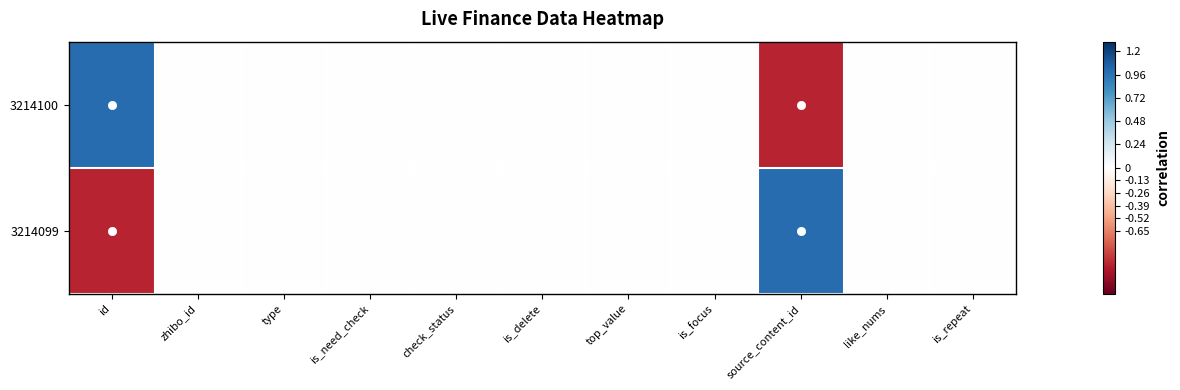

Which series has the largest range (max minus min)?

3214100